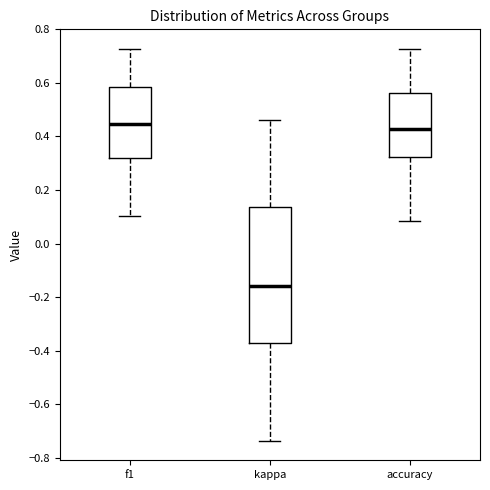

Reading left to right, read every box against the y-axis: the position of its median line, the range the box covers, and the ends of its whiskers. The values are not printed on the chart, so give them approximately, as read against the axis.

f1: median 0.44, box 0.32 to 0.58, whiskers 0.10 to 0.72
kappa: median -0.16, box -0.38 to 0.14, whiskers -0.74 to 0.46
accuracy: median 0.42, box 0.32 to 0.56, whiskers 0.08 to 0.72